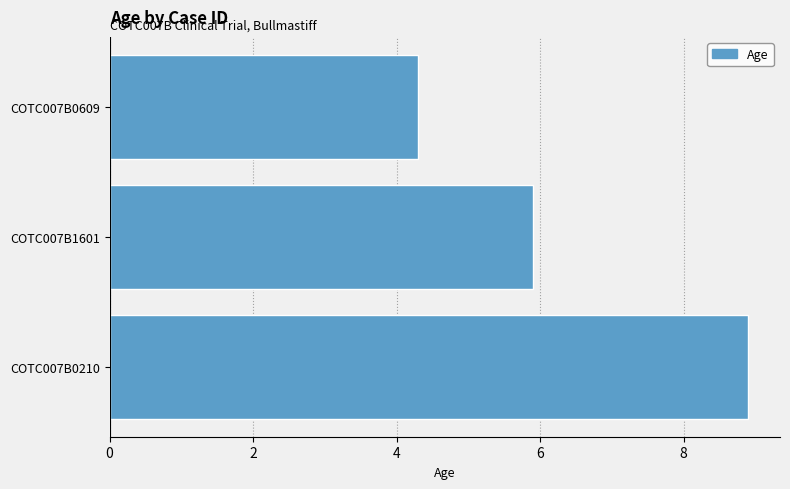

How many data points are less than 5?

1